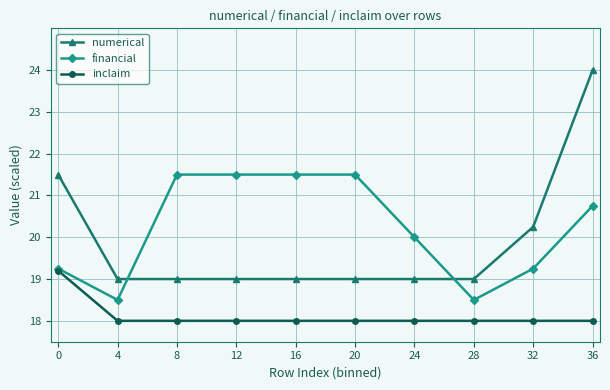

What is the spread (max minus min) of values at 20?

3.5